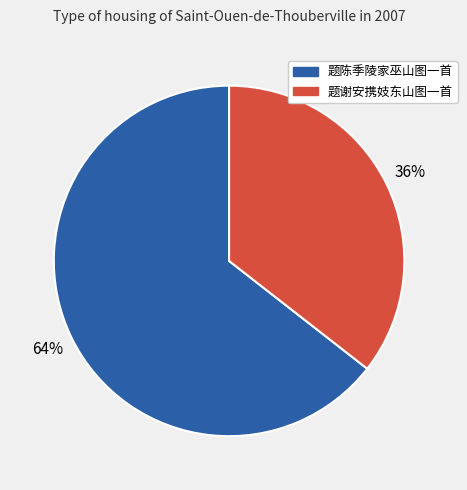

Combined, do 题谢安携妓东山图一首 and 题陈季陵家巫山图一首 account for over 50%?

Yes